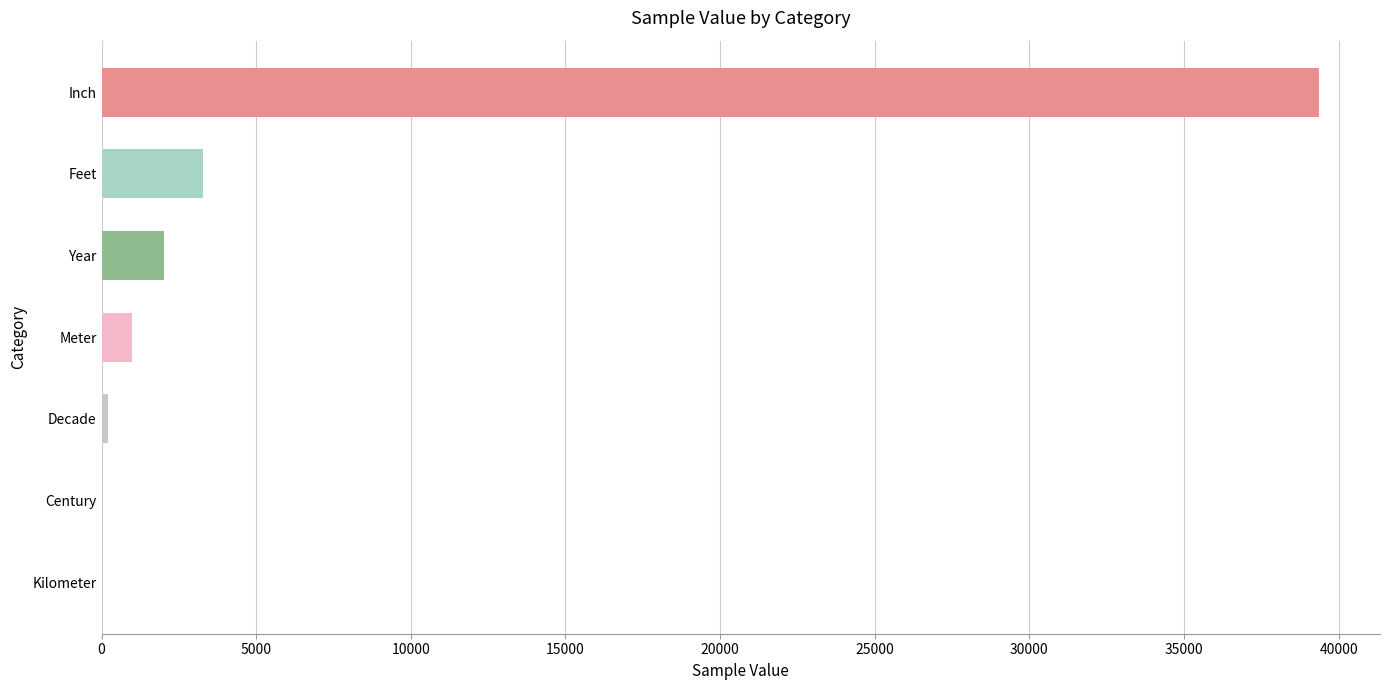

What is the sum of all values?

45894